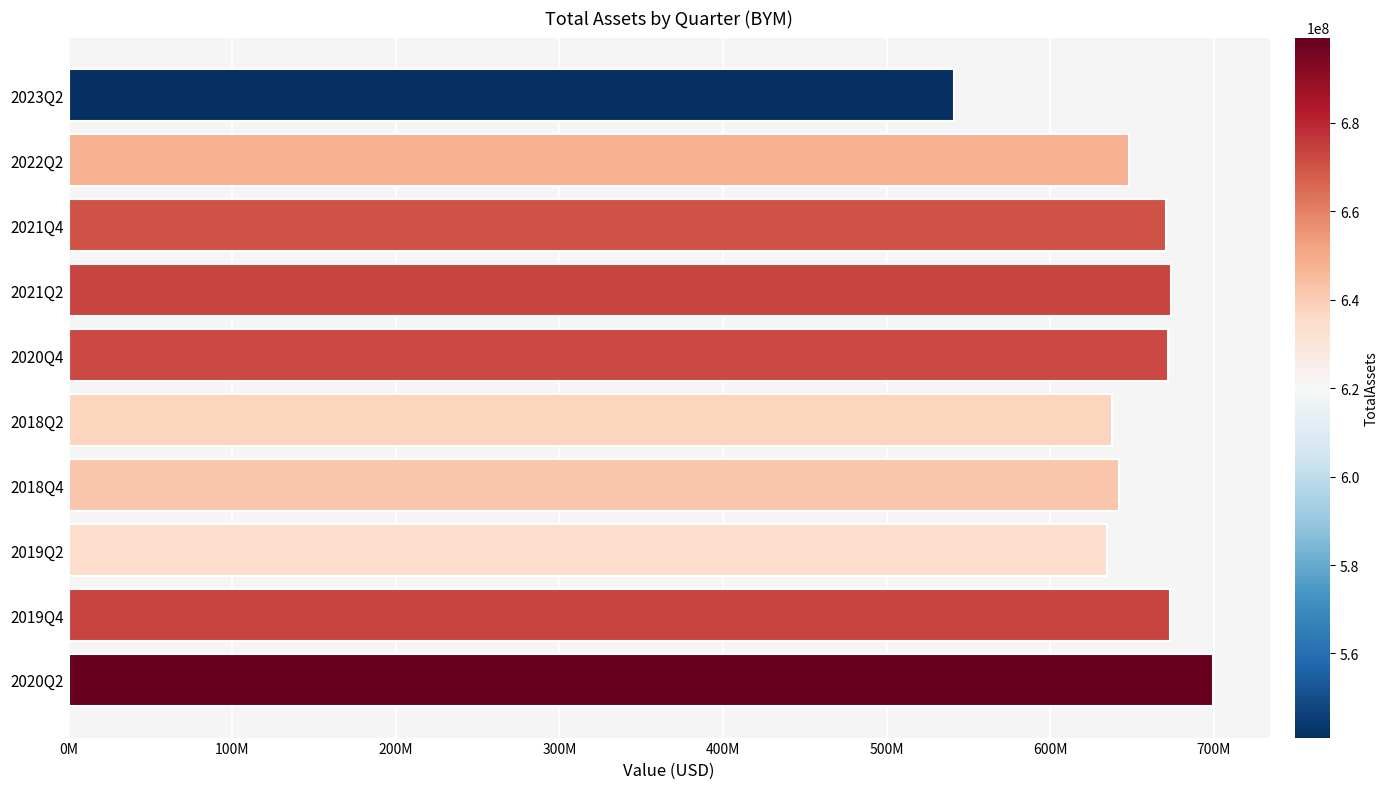

Does the chart contain any negative values?

No